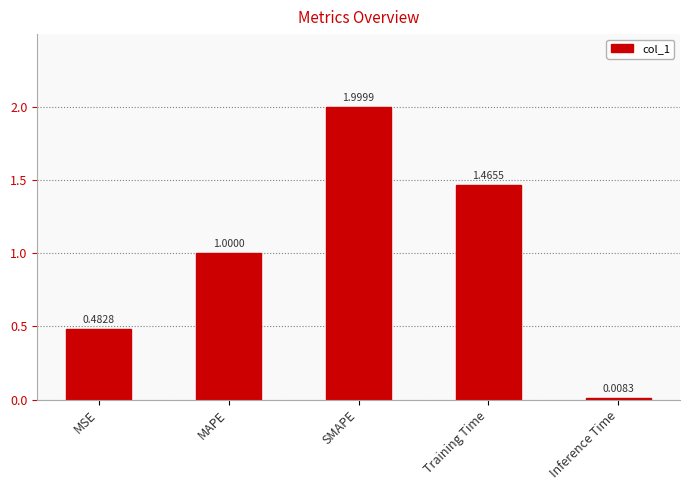

Between MSE and SMAPE, which is larger?

SMAPE